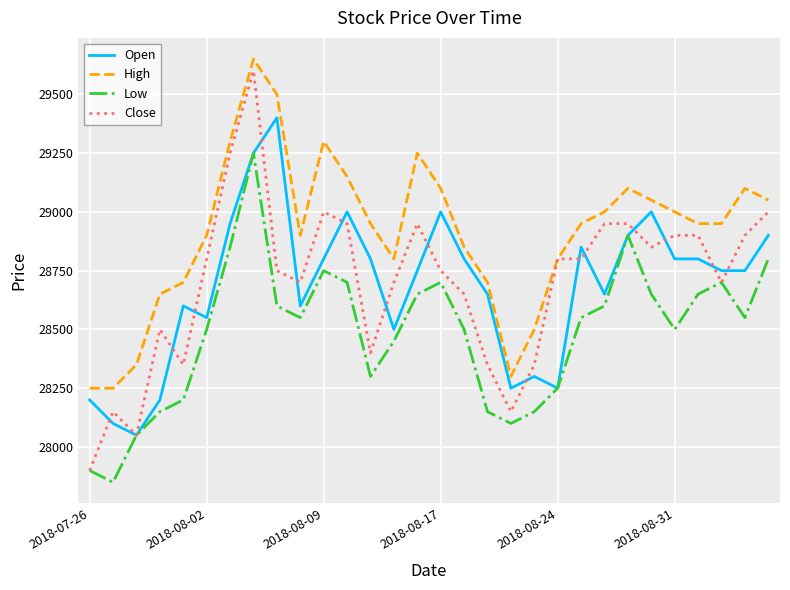

What is the lowest value of the High series?

28250